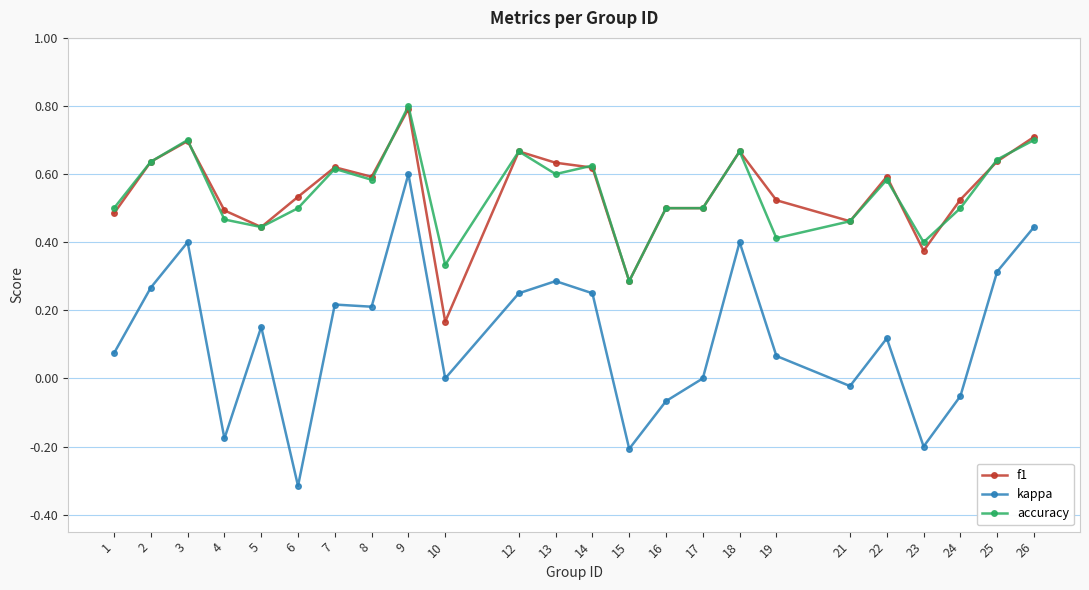

Does the chart display data point markers on the line(s)?

Yes